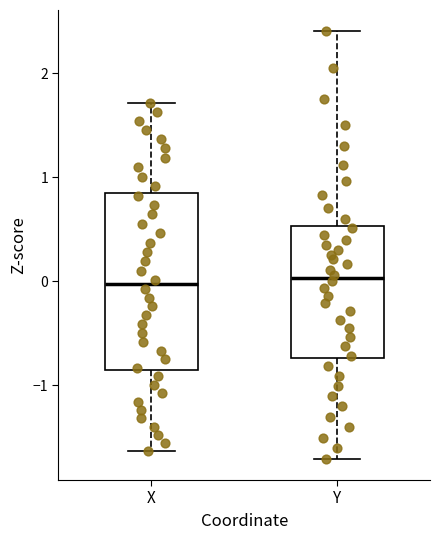

Reading left to right, transcribe this box plot: for each box, give where its median line is, the range the box spans, and where its two whiskers end, as read against the y-axis. The values are not printed on the chart, so give them approximately, as read against the axis.

X: median 0.0, box -0.9 to 0.8, whiskers -1.6 to 1.7
Y: median 0.0, box -0.7 to 0.5, whiskers -1.7 to 2.4